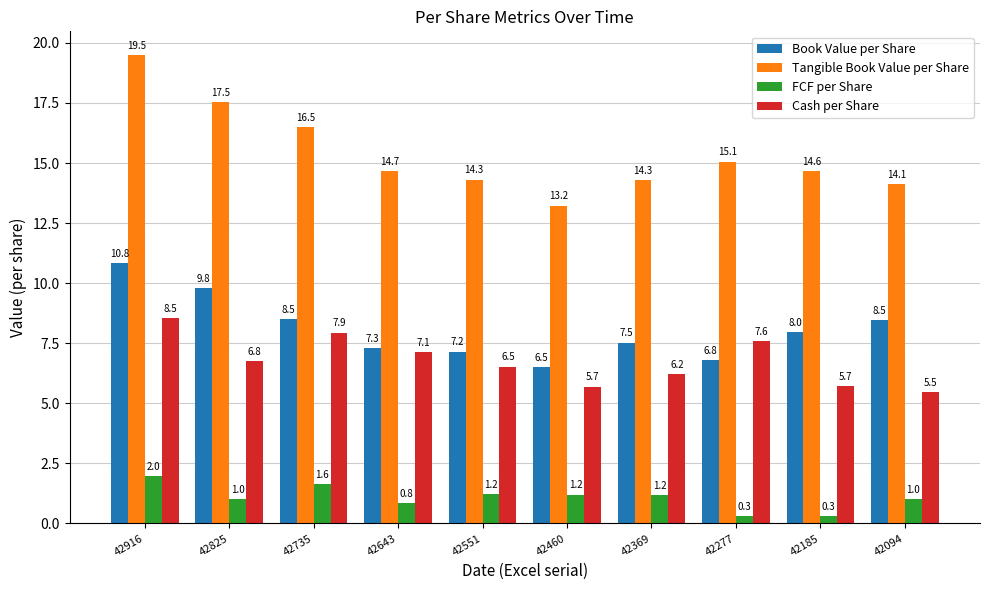

How many data points in Cash per Share are less than 6?

3